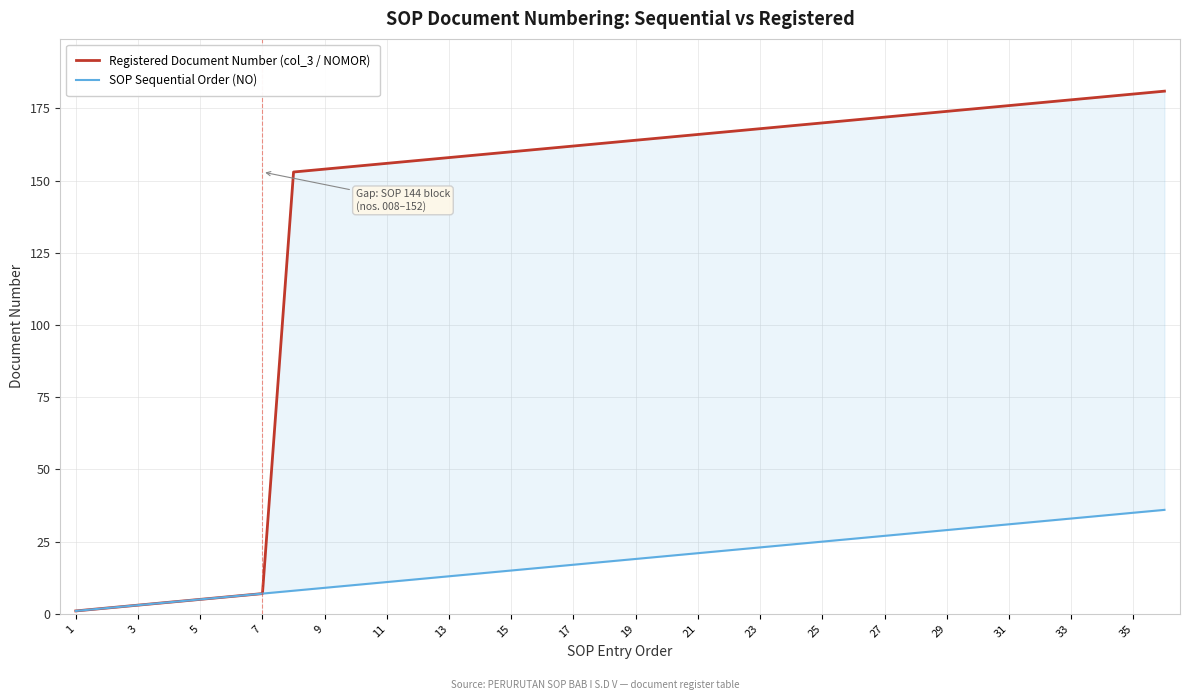

Is it true that Registered Document Number (col_3 / NOMOR) equals 243 at 17?

False